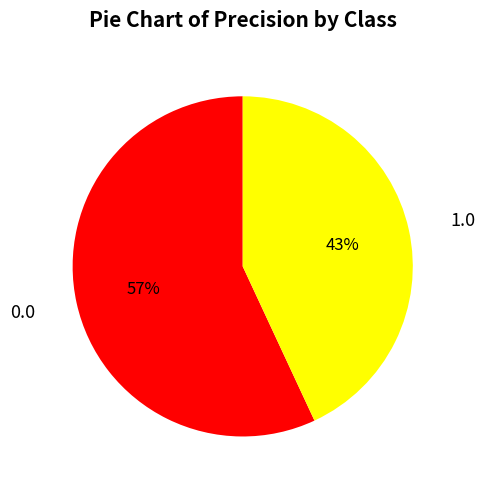

Combined, do 0.0 and 1.0 account for over 50%?

Yes